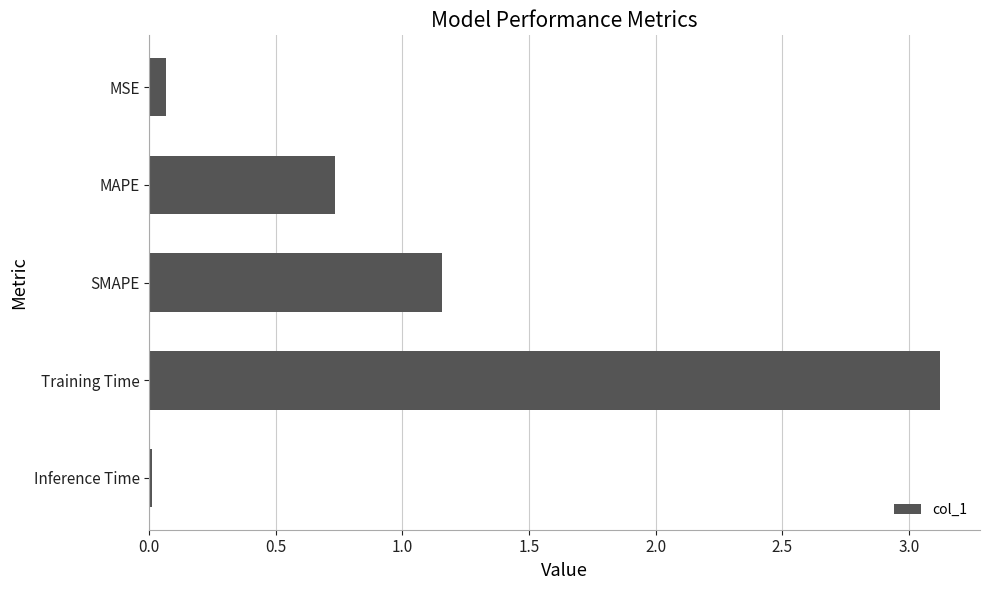

What is the difference between the maximum and minimum values?

3.1